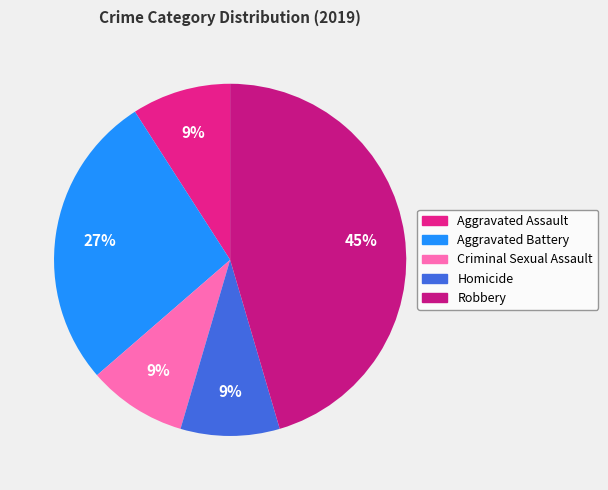

Does Aggravated Assault account for over 50% of the chart?

No